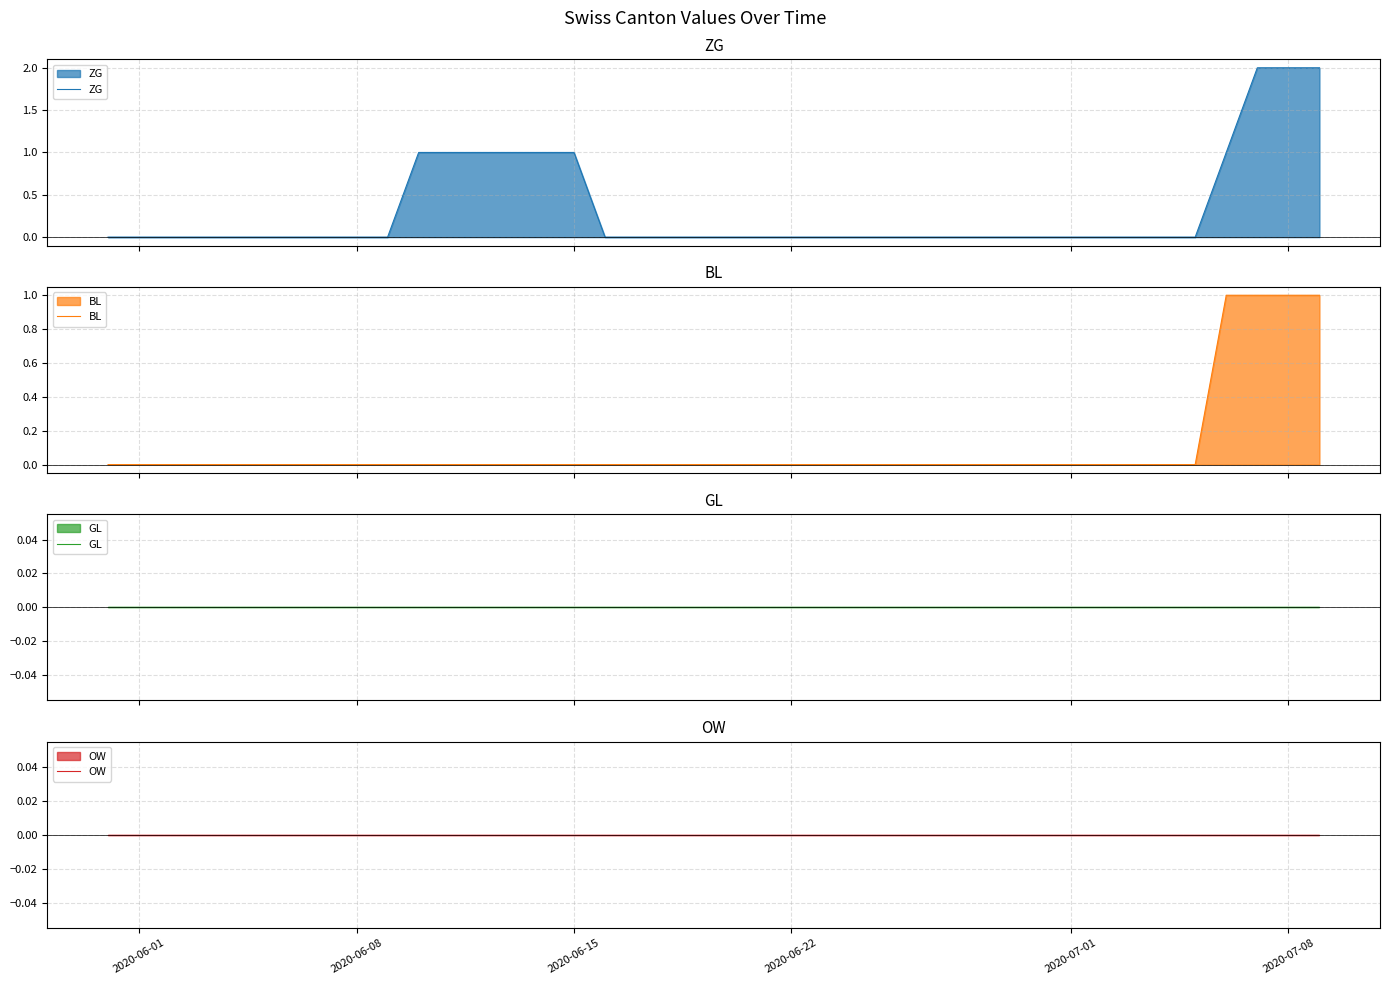

Reading left to right, transcribe all the data shown in this chart.

ZG: 0	0	0	0	0	0	0	0	0	0	1	1	1	1	1	1	0	0	0	0	0	0	0	0	0	0	0	0	0	0	0	0	0	0	0	0	1	2	2	2
BL: 0	0	0	0	0	0	0	0	0	0	0	0	0	0	0	0	0	0	0	0	0	0	0	0	0	0	0	0	0	0	0	0	0	0	0	0	1	1	1	1
GL: 0	0	0	0	0	0	0	0	0	0	0	0	0	0	0	0	0	0	0	0	0	0	0	0	0	0	0	0	0	0	0	0	0	0	0	0	0	0	0	0
OW: 0	0	0	0	0	0	0	0	0	0	0	0	0	0	0	0	0	0	0	0	0	0	0	0	0	0	0	0	0	0	0	0	0	0	0	0	0	0	0	0